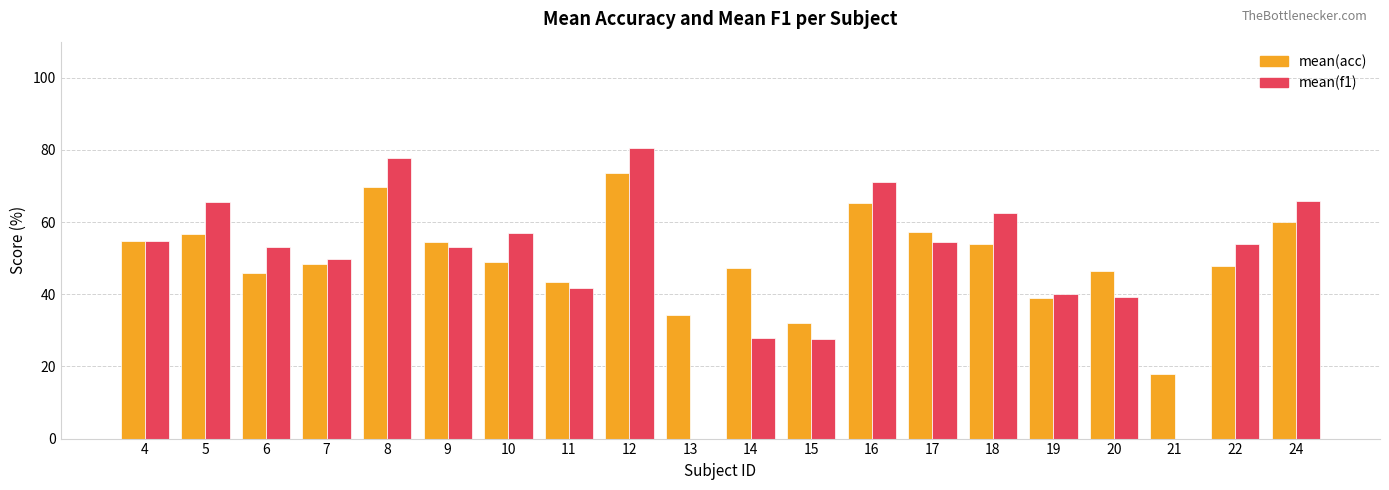

What is the total value across all series at 12?

153.9